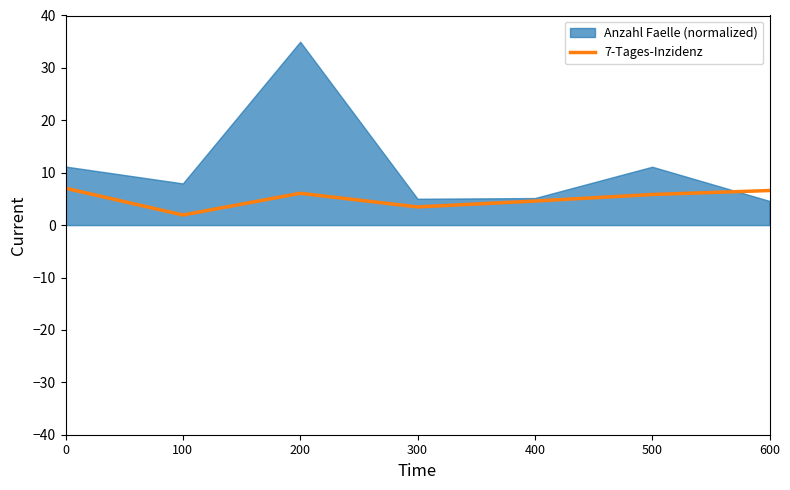

Where is the first local minimum?

100